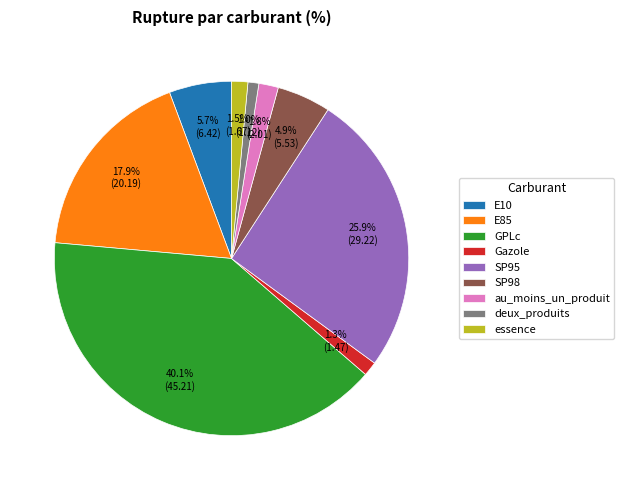

Which has a higher value, SP95 or E10?

SP95